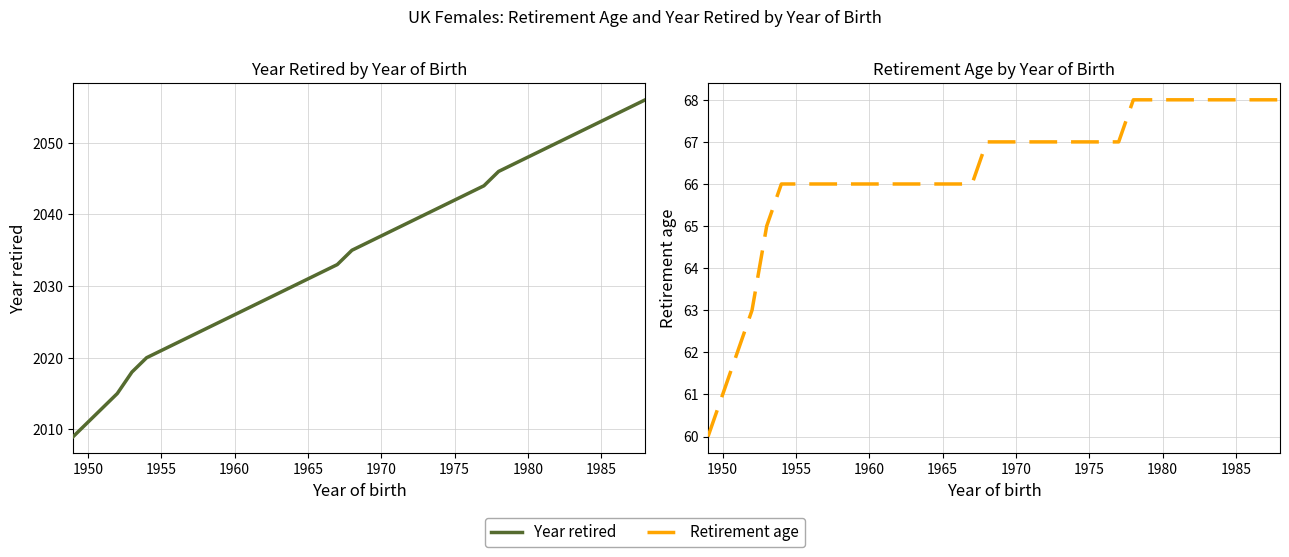

How many Retirement age values are between 66 and 68?

35